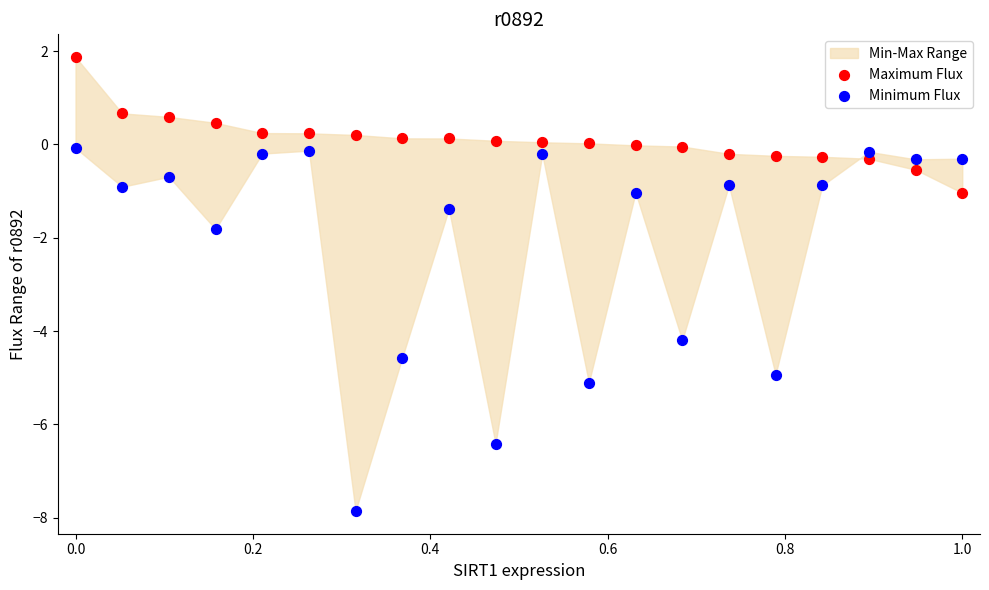

Which series reaches the minimum Y coordinate?

Minimum Flux